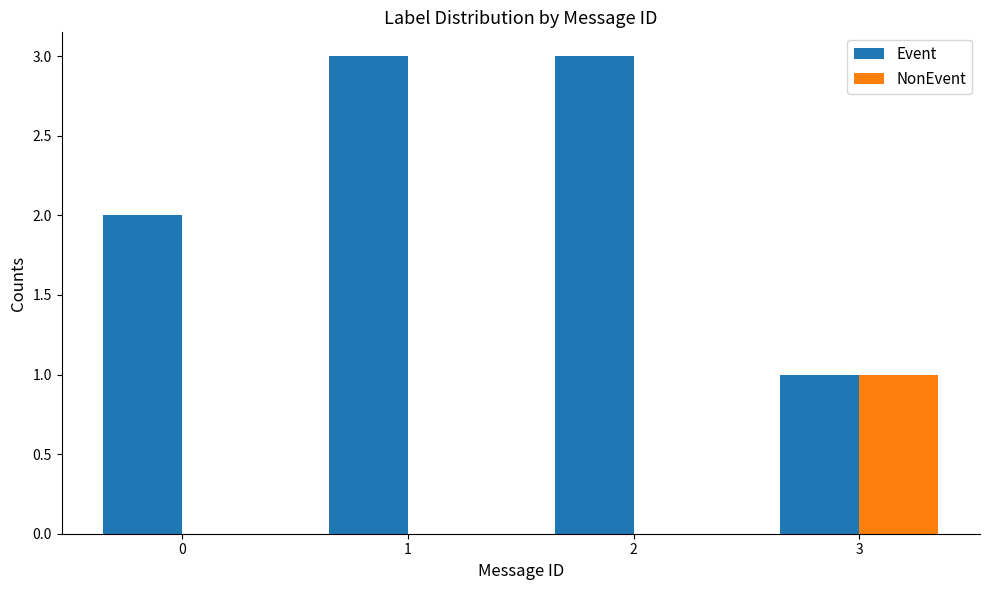

Between 0 and 2, which series saw the biggest shift?

Event